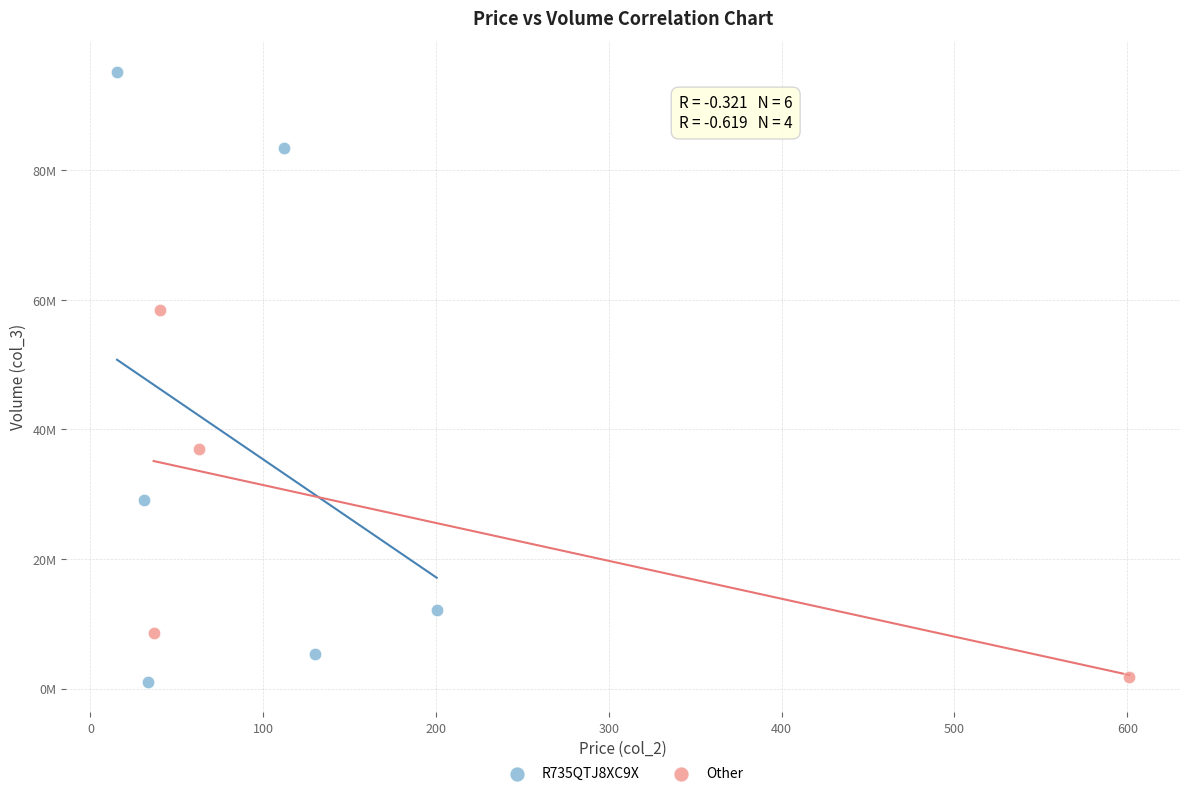

Which series has the largest Y range (max minus min)?

R735QTJ8XC9X